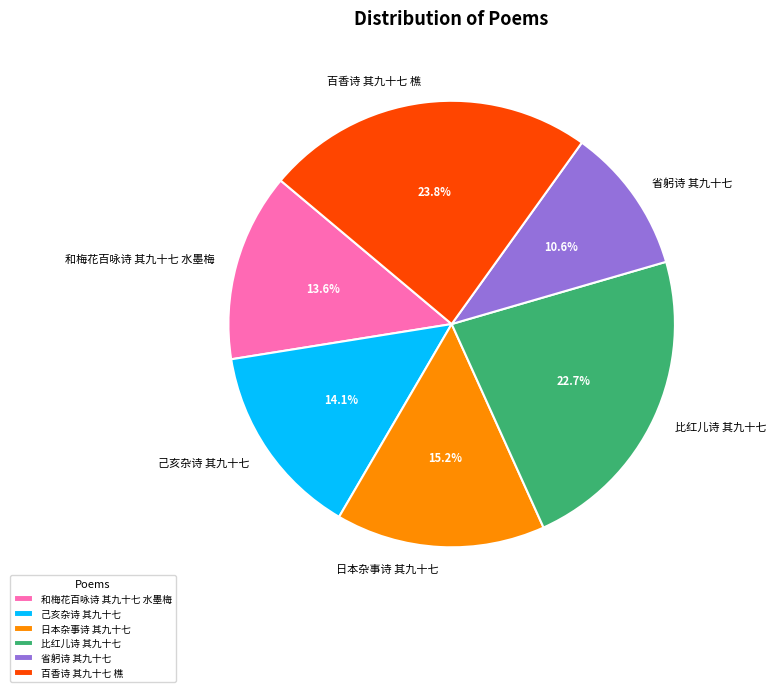

To the nearest percent, what portion does 比红儿诗 其九十七 represent?

23%